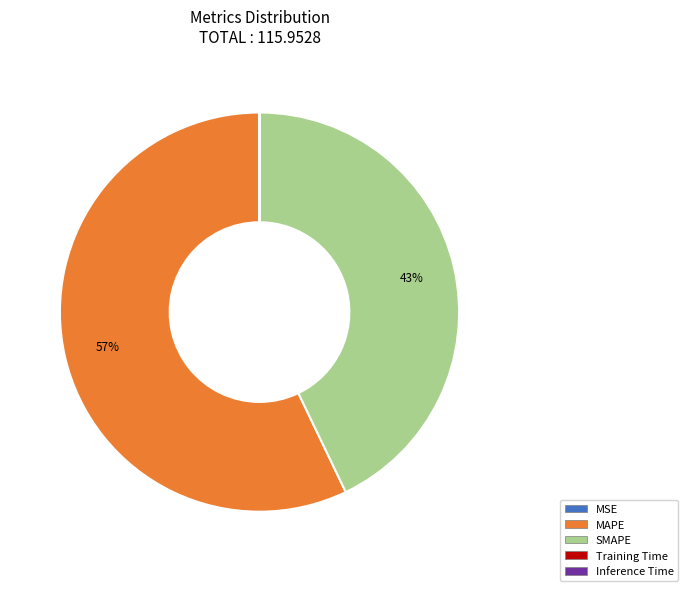

Is it true that MAPE is 57% of the pie?

True